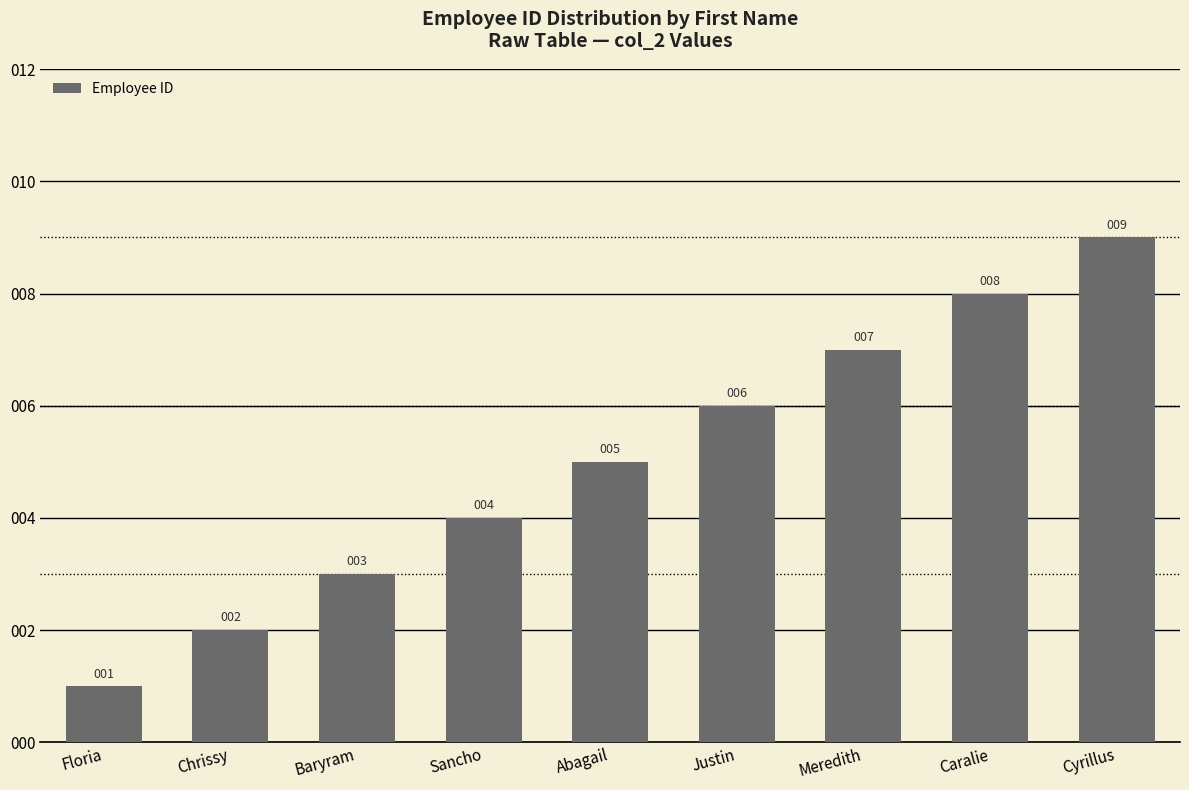

What is the change in value from Abagail to Caralie?

+3